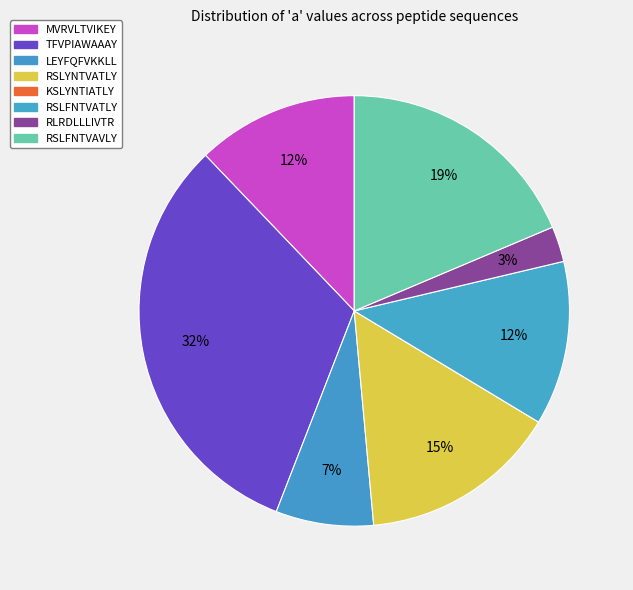

What is the largest slice in the pie chart?

TFVPIAWAAAY